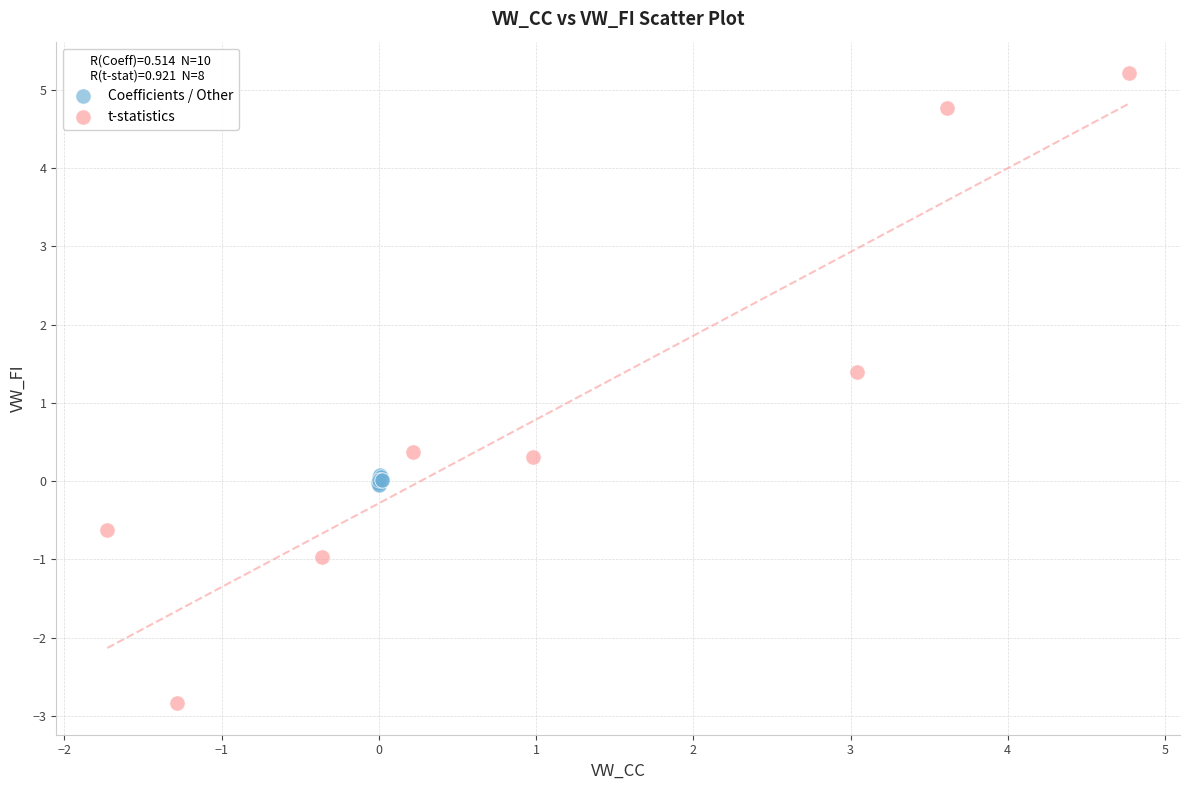

Which series contains the highest Y value?

t-statistics